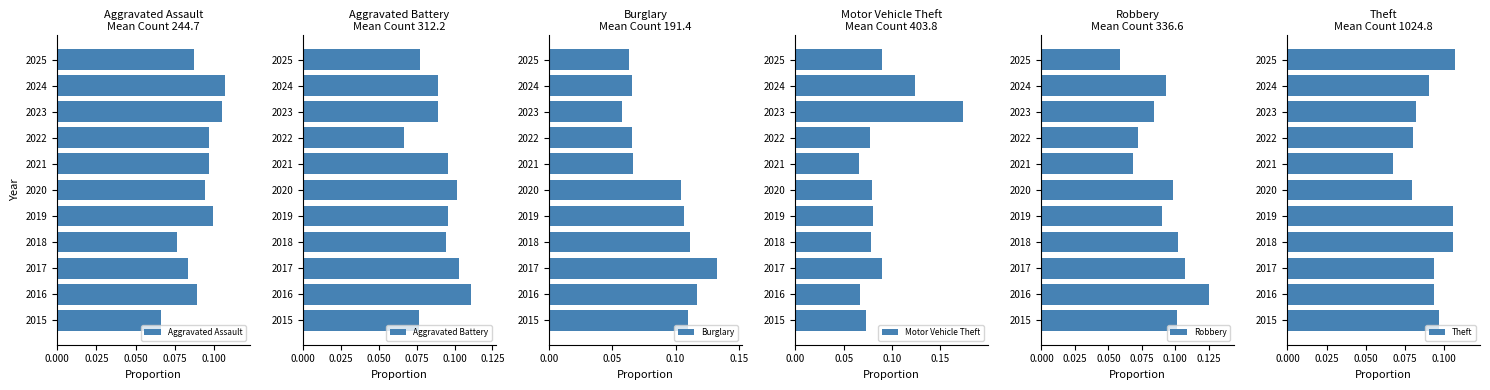

Count the Aggravated Assault values in the range 0 to 1.

11